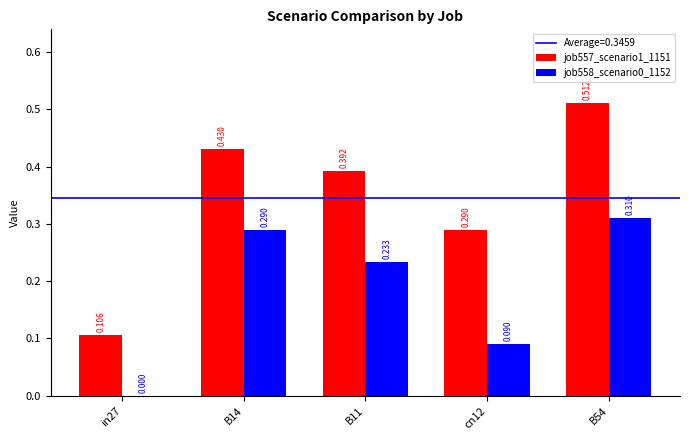

How many categories are shown in the chart?

5